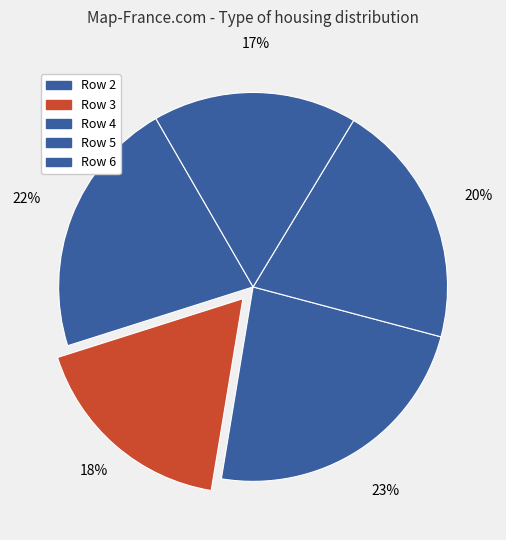

Rank the categories by value from lowest to highest.

Row 6, Row 3, Row 5, Row 2, Row 4